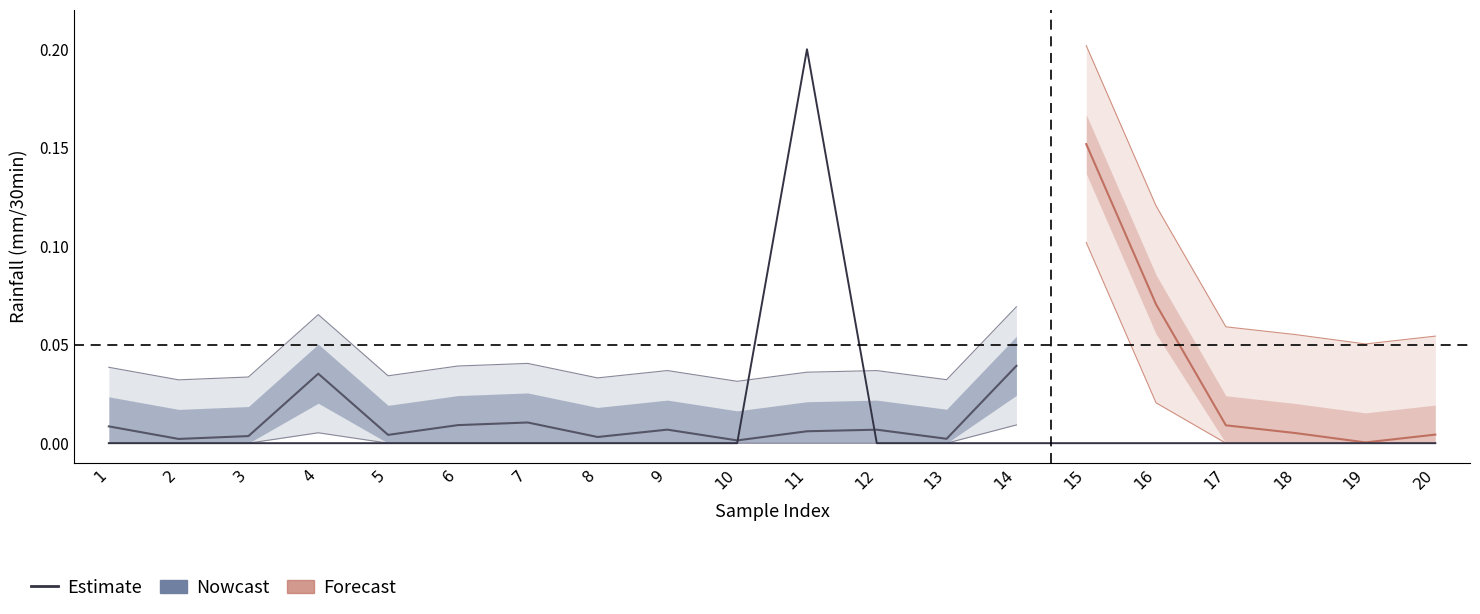

Rank the categories by value from lowest to highest.

1, 2, 3, 4, 5, 6, 7, 8, 9, 10, 12, 13, 14, 15, 16, 17, 18, 19, 20, 11